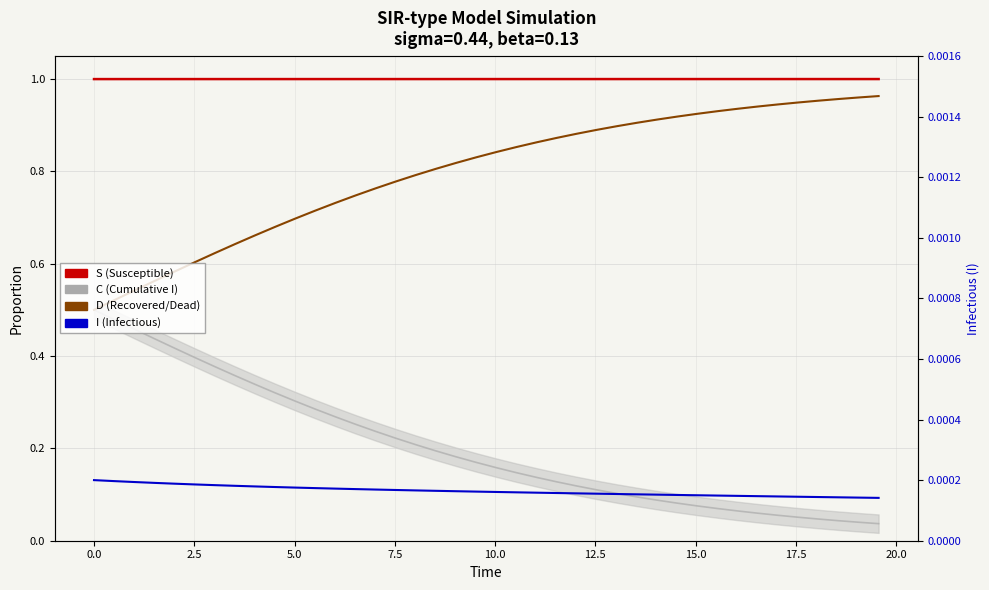

The value of I (Infectious) at 37 is 0.0. True or false?

False